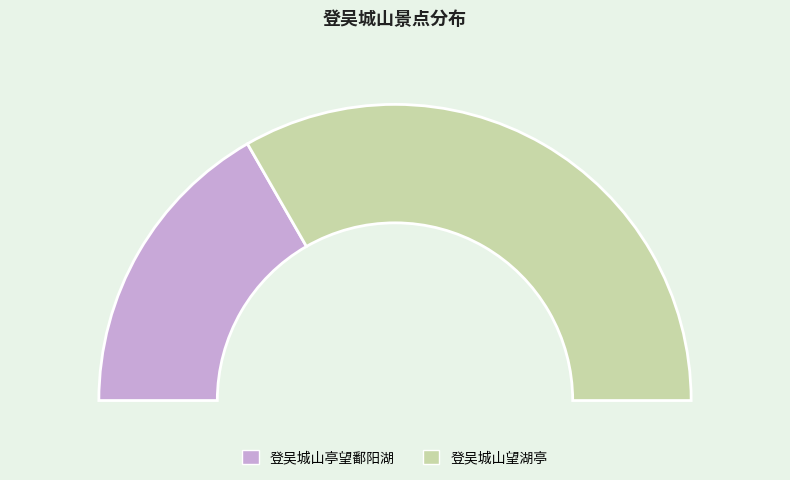

Rank the categories by value from lowest to highest.

登吴城山亭望鄱阳湖, 登吴城山望湖亭